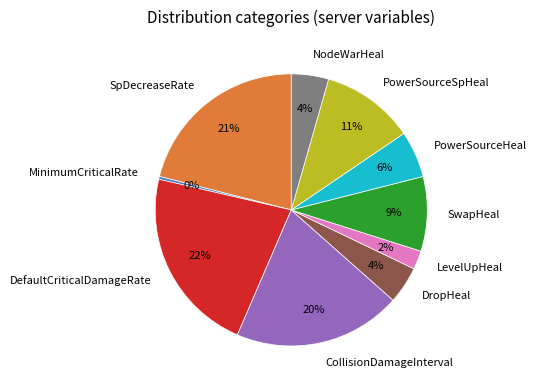

To the nearest percent, what portion does NodeWarHeal represent?

4%